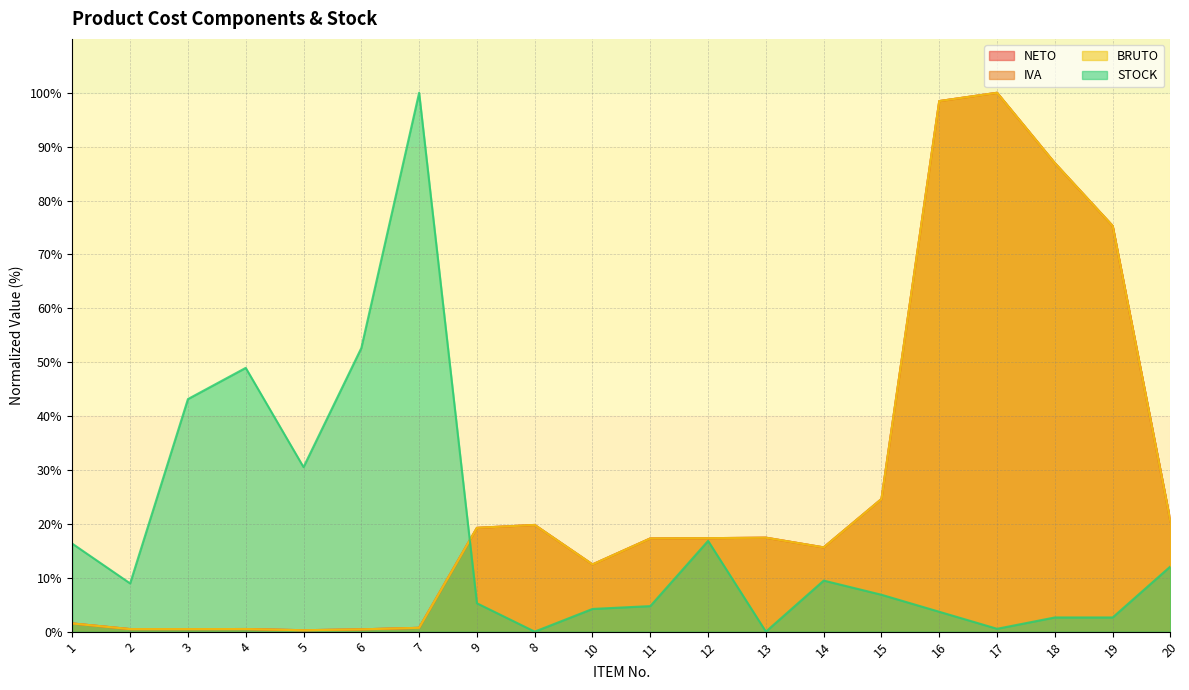

At which category does the chart reach its minimum across all series?

8